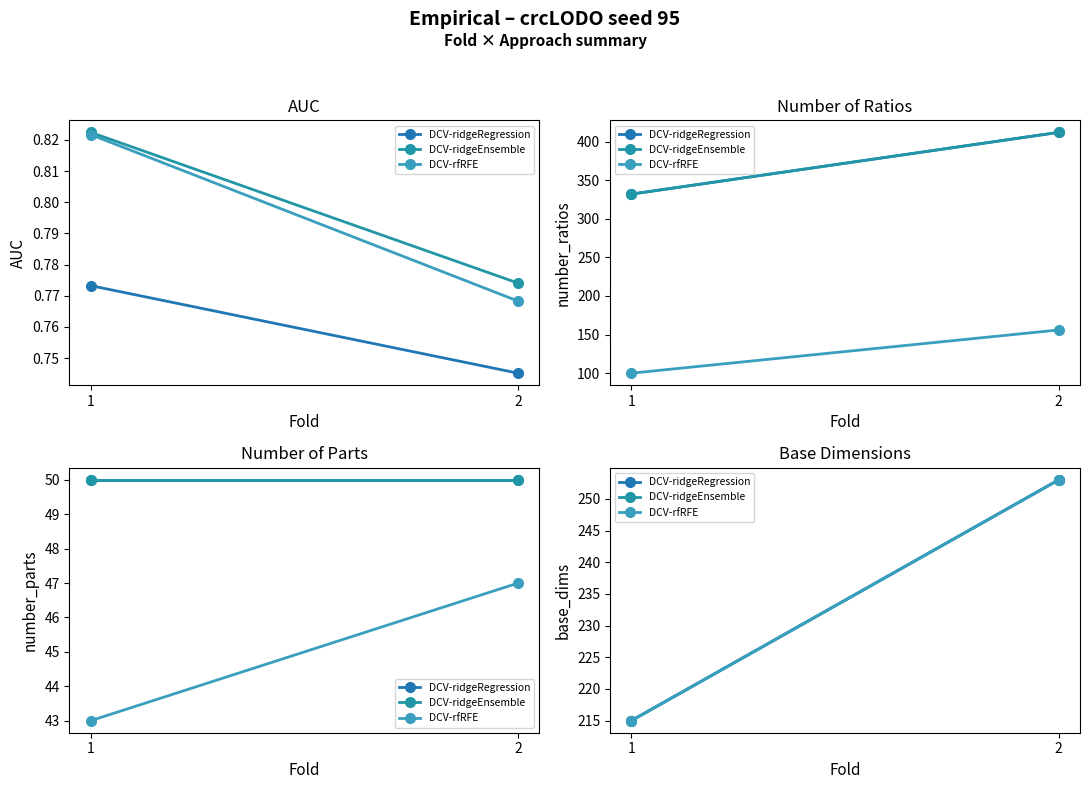

What are all the series names shown in the legend?

DCV-ridgeRegression, DCV-ridgeEnsemble, DCV-rfRFE